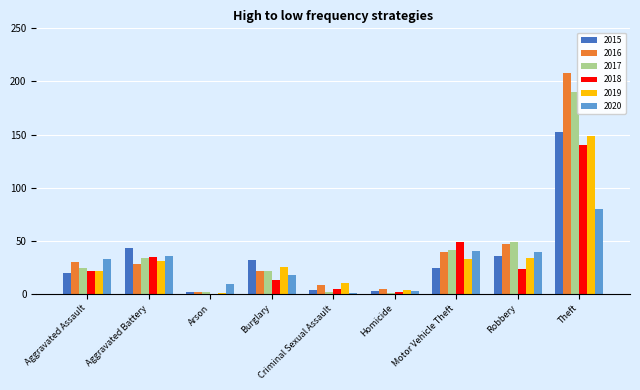

Is it true that 2016 equals 30 at Aggravated Assault?

True